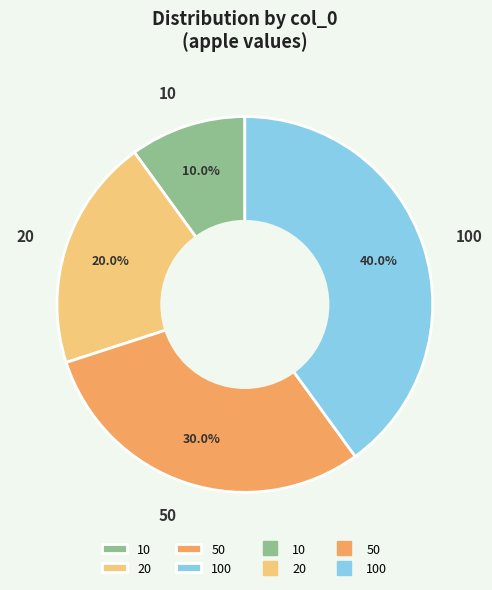

Is it true that 50 is 40% of the pie?

False